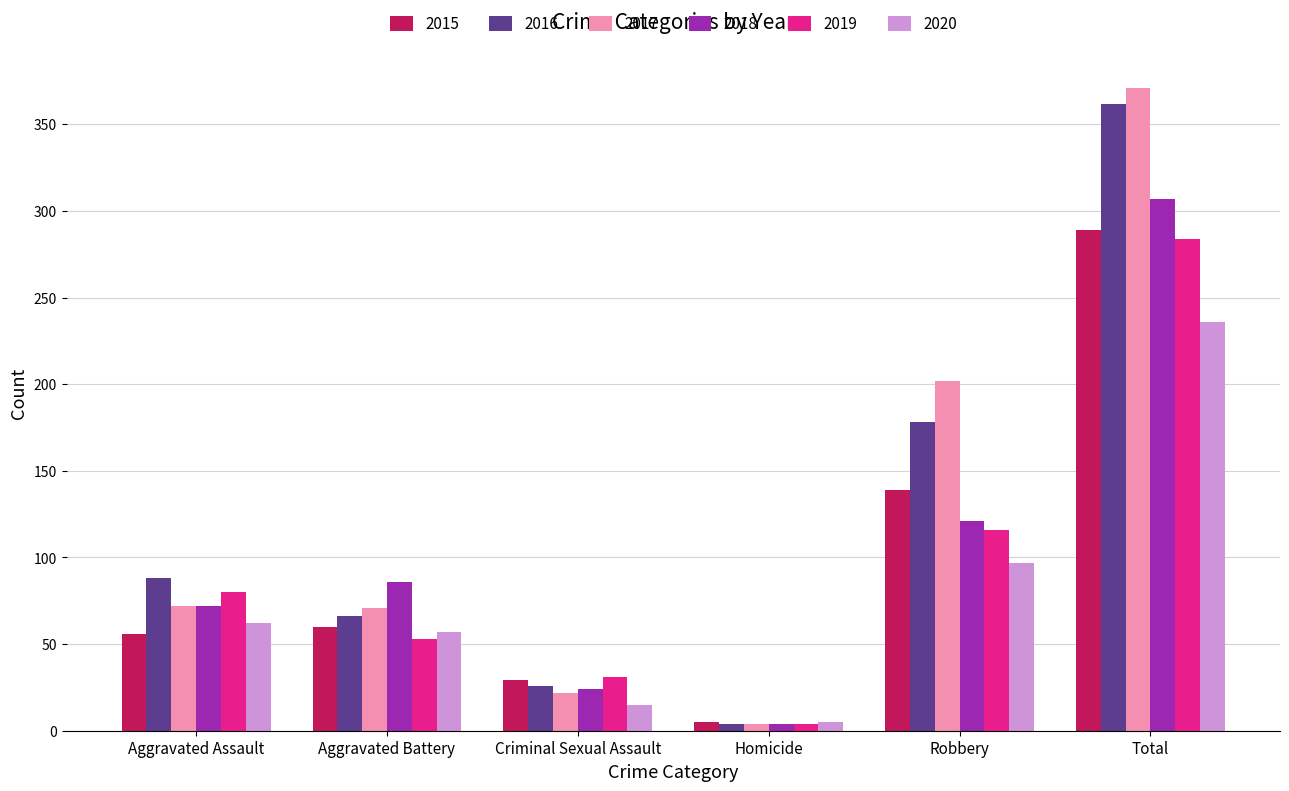

At which category is the sum across all series the highest?

Total